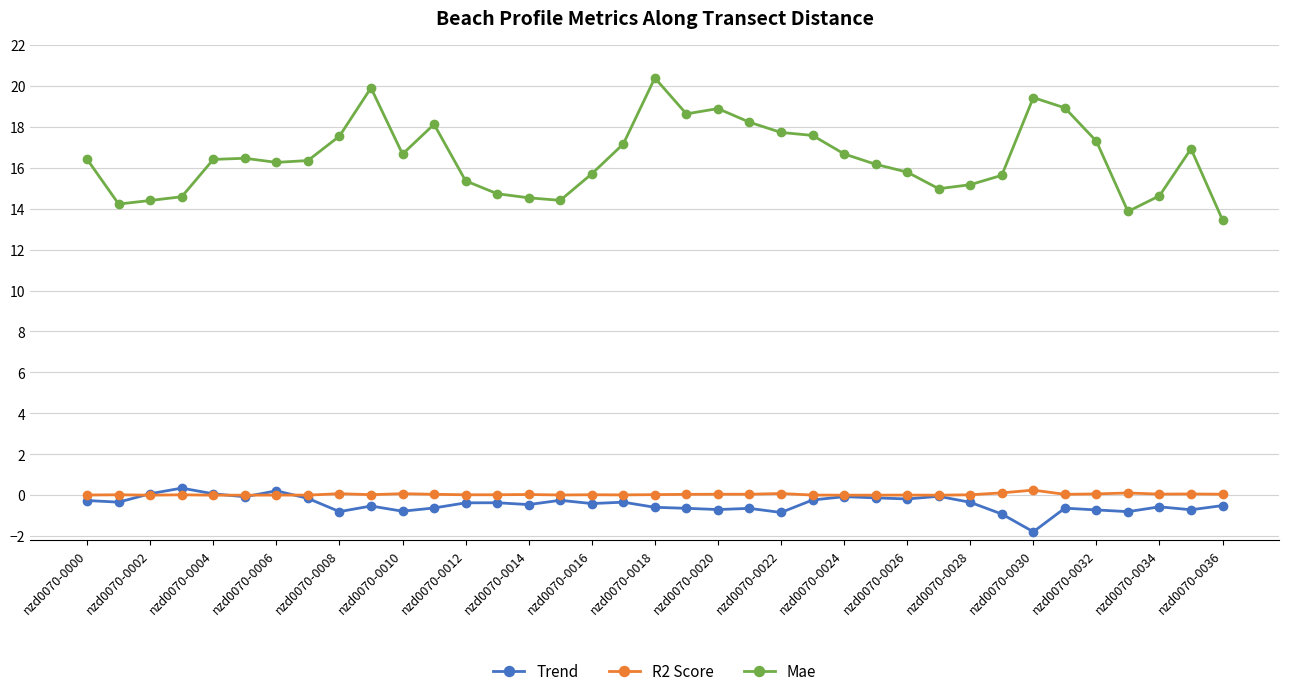

Count the number of categories in the chart.

37